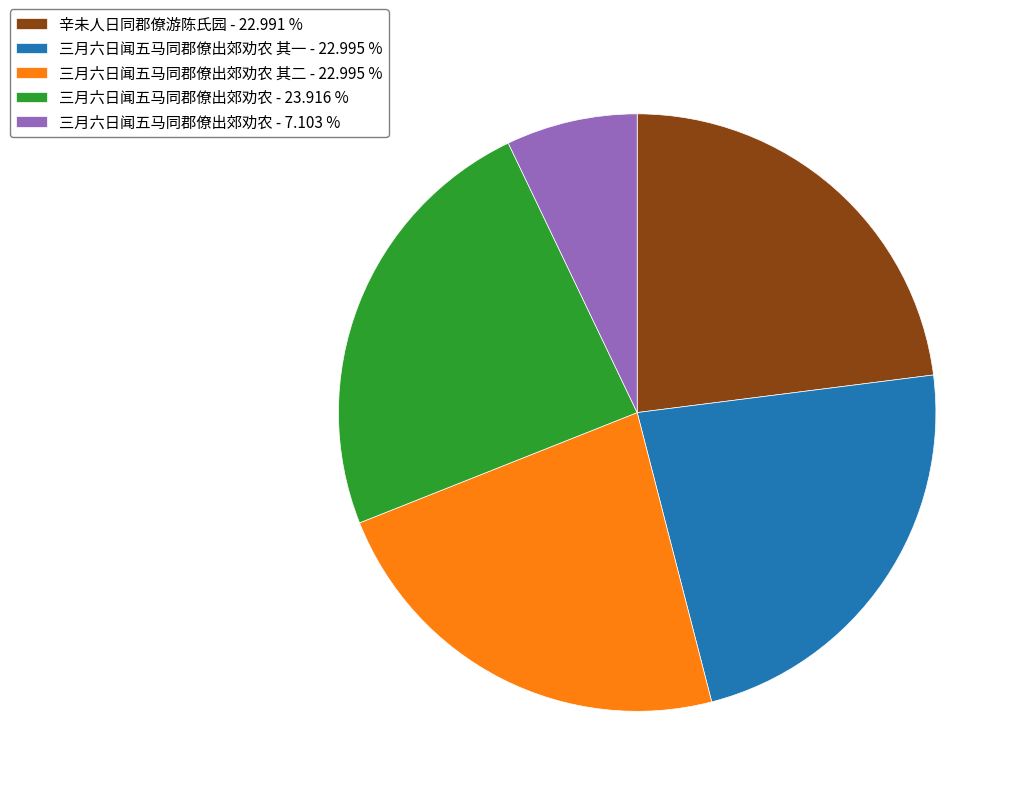

How many slices are in this pie chart?

5